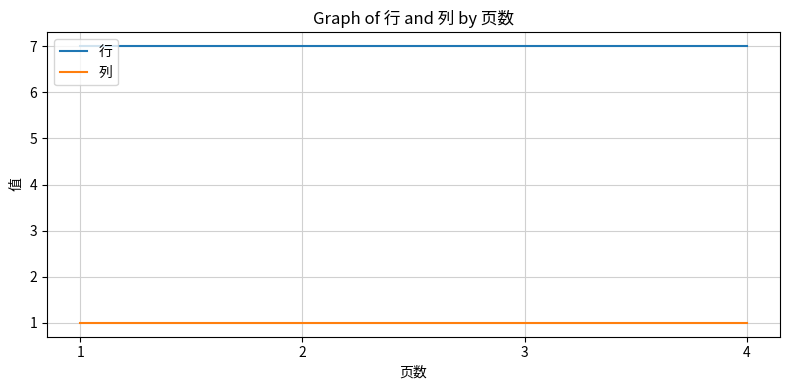

Does the chart display data point markers on the line(s)?

No